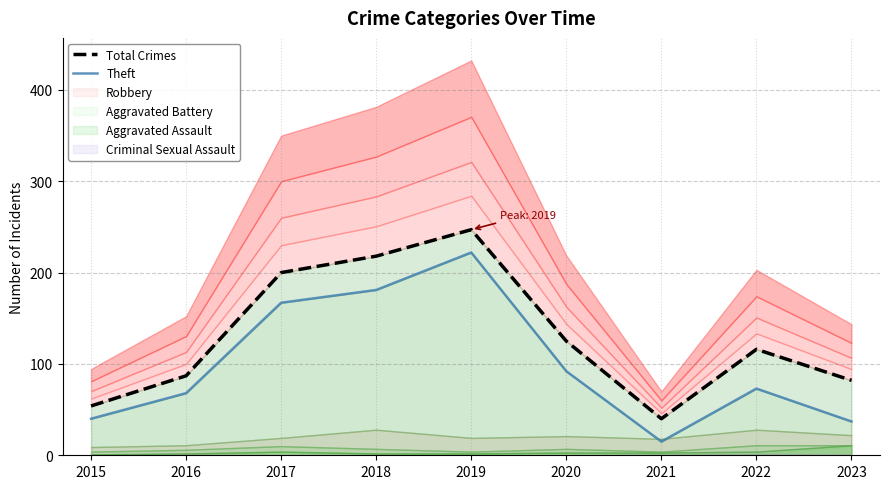

Read the Theft value at 2020, to the nearest 50.

100